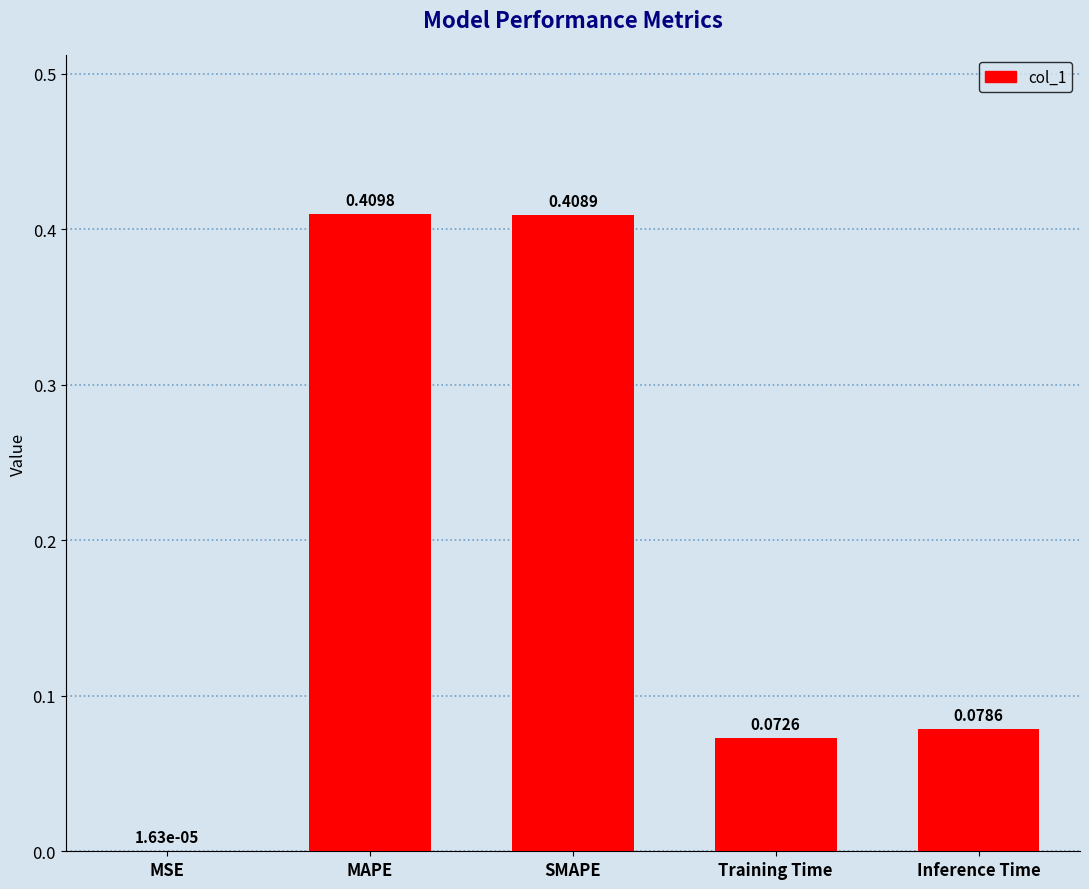

Where is the data nearest to the value 0?

MSE